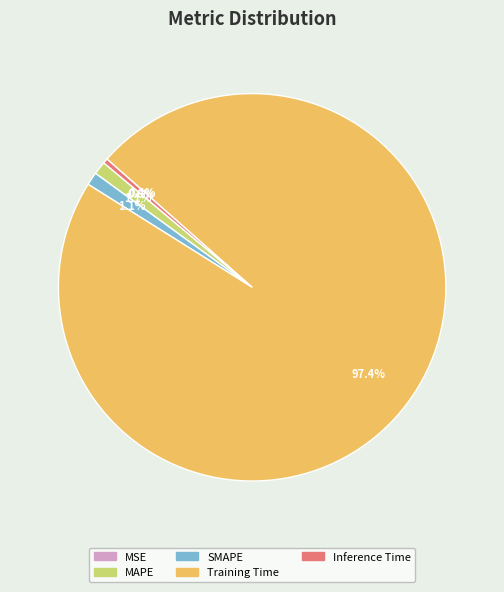

Combined, what portion of the pie is Training Time and SMAPE?

98.5%